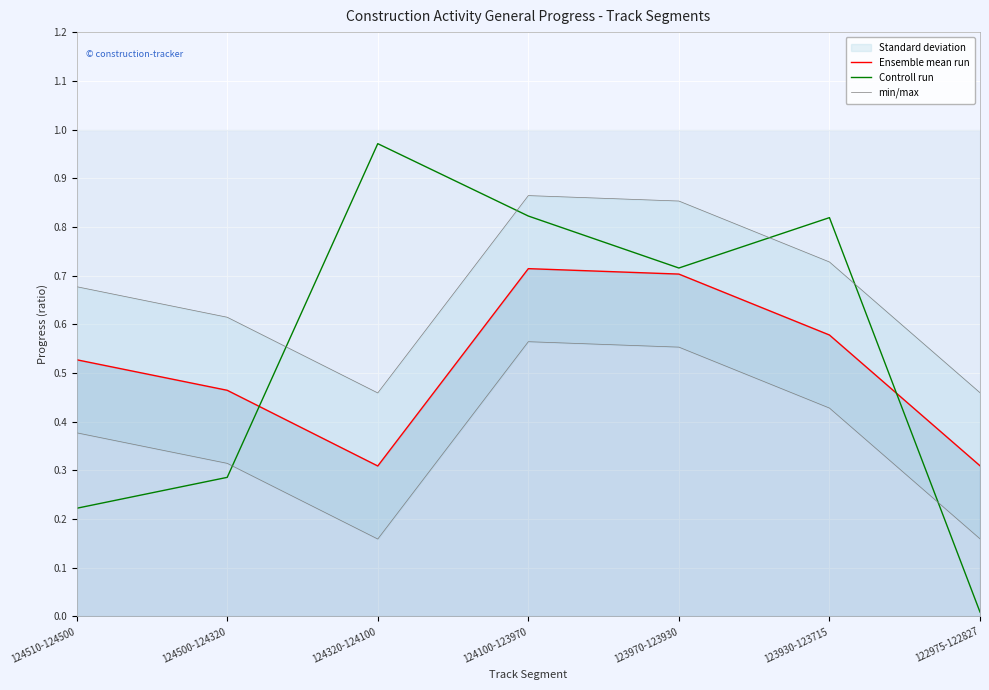

True or false: min/max has a value of 0.9 at 123970-123930.

True